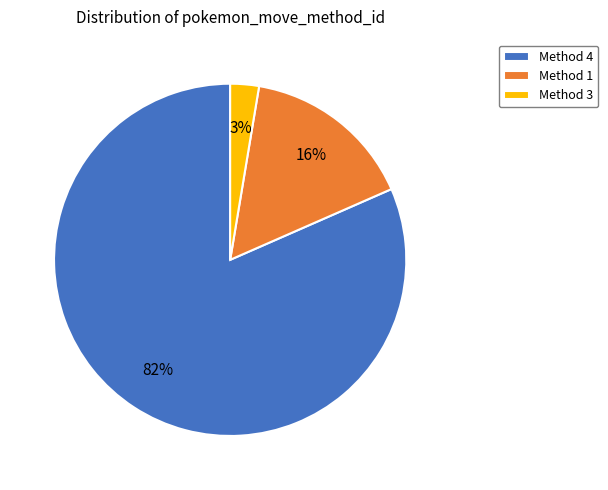

True or false: Method 1 accounts for 21% of the total.

False